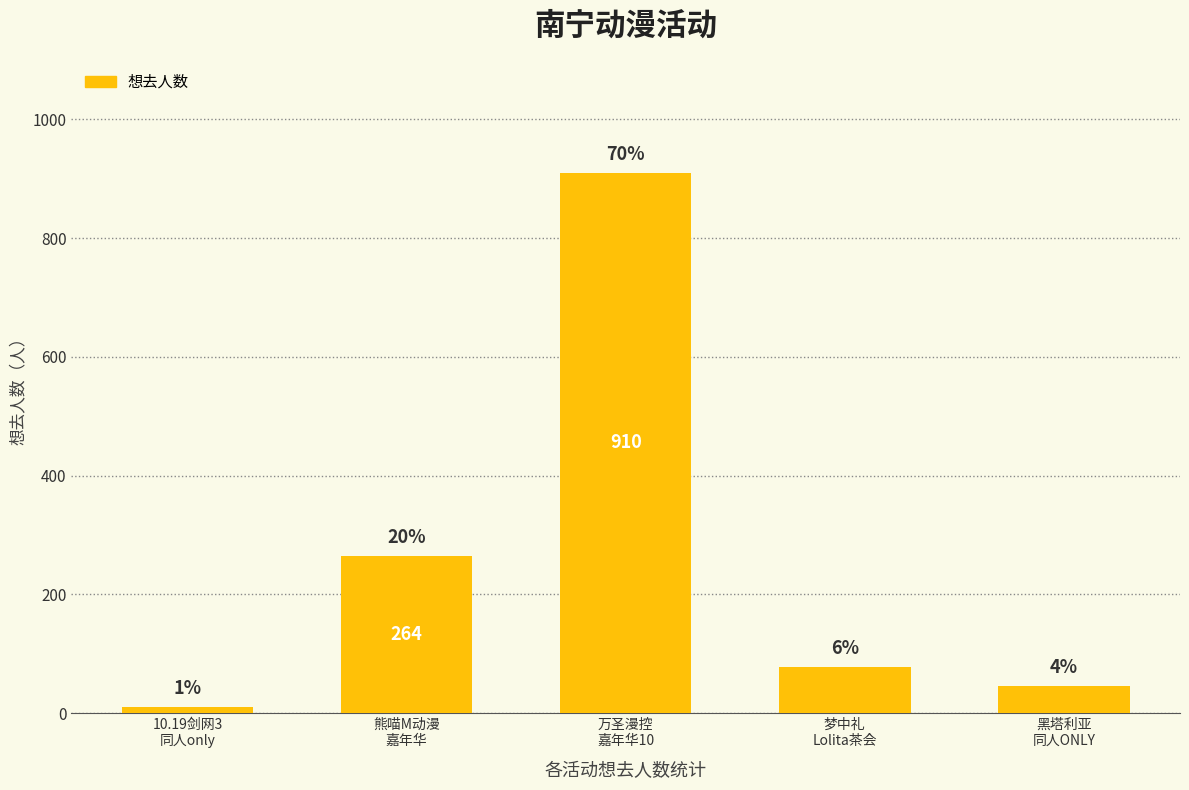

What is the difference between the maximum and minimum values?

899